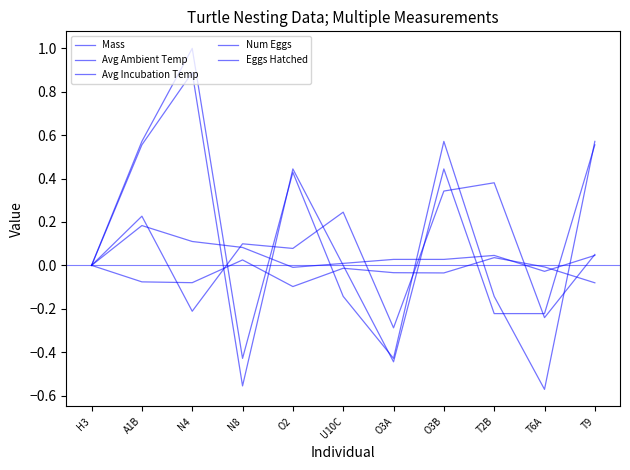

What value does the Mass series have at N4?

0.1